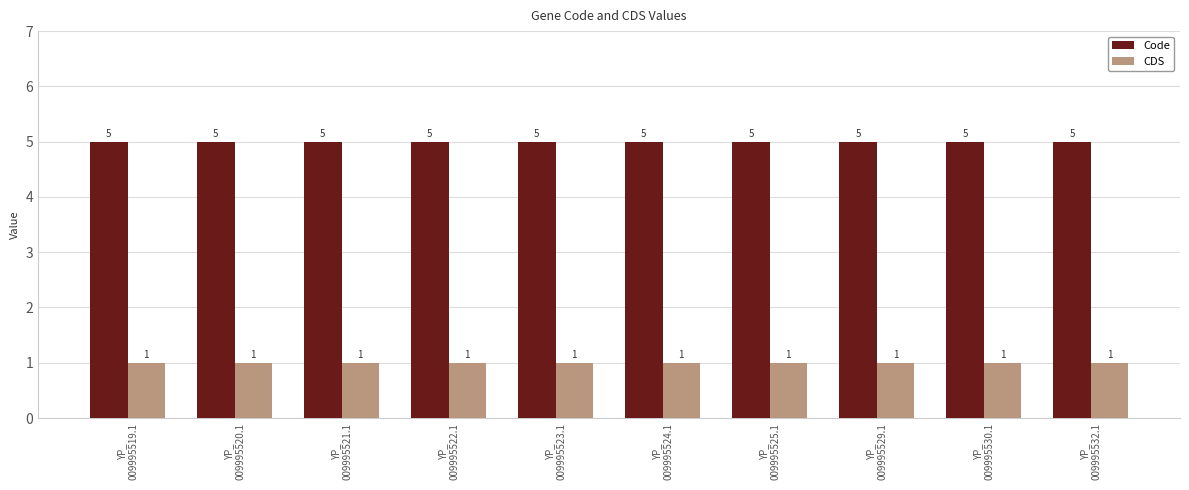

At how many categories does at least one series exceed 4?

10